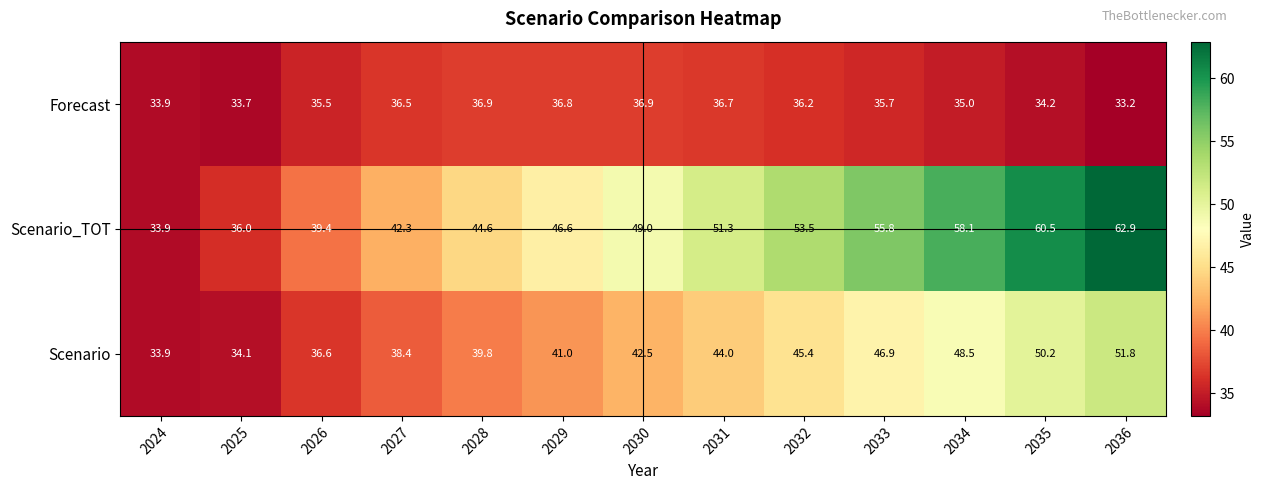

What value does the Scenario_TOT series have at 2027?

42.3